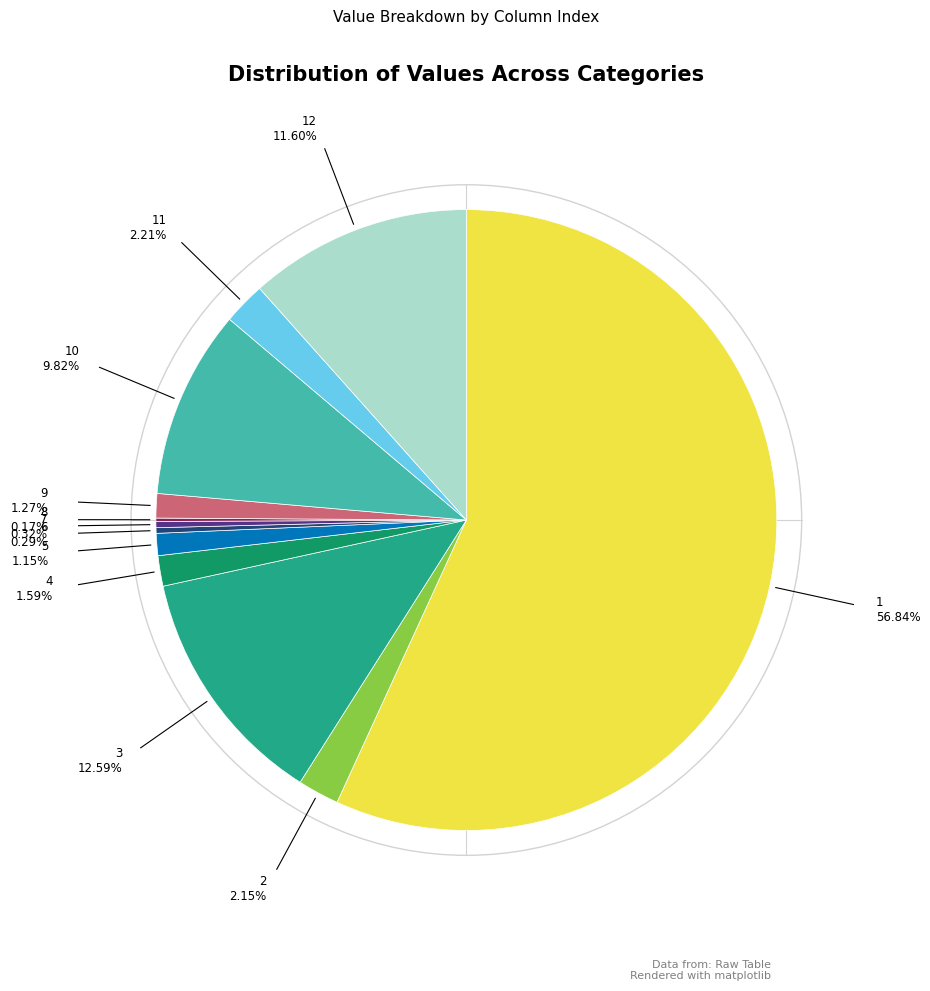

Combined, do 1 and 2 account for over 50%?

Yes